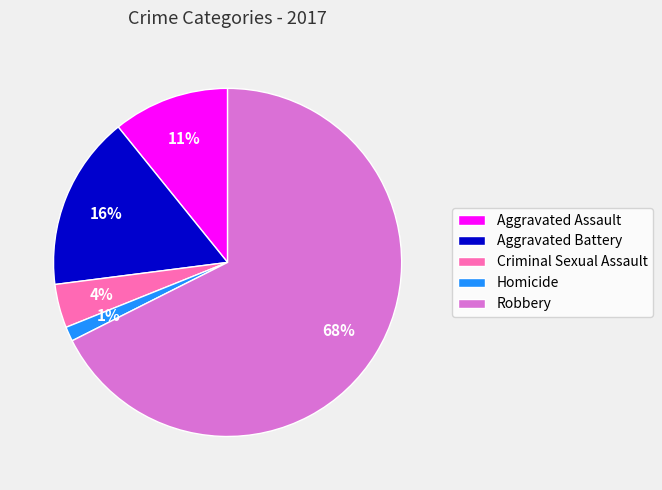

True or false: Aggravated Assault accounts for 23% of the total.

False